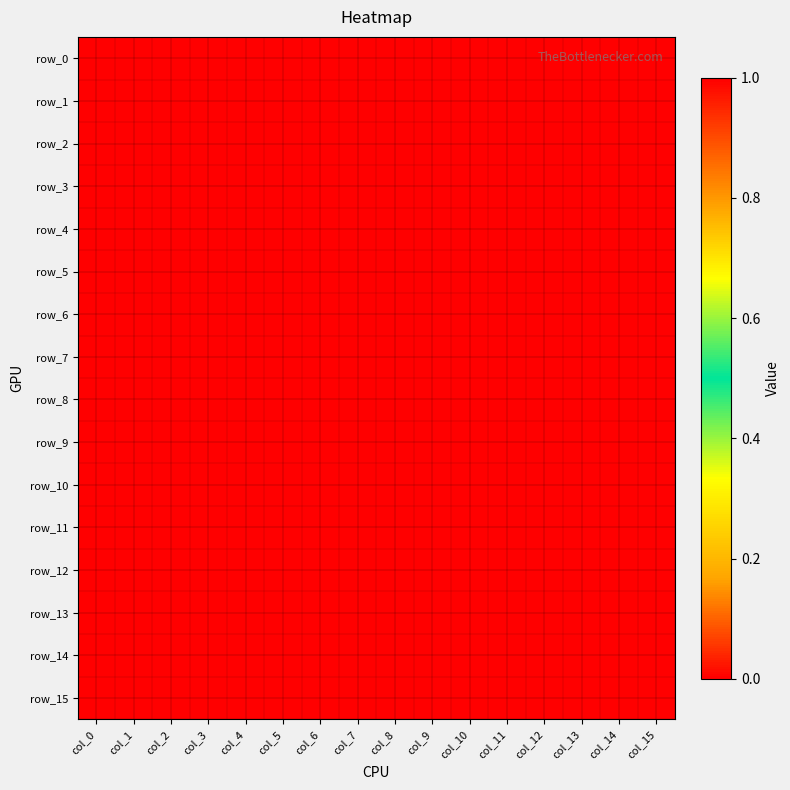

Reading left to right, transcribe all the data shown in this chart.

row_0: col_0=0	col_1=0	col_2=0	col_3=0	col_4=0	col_5=0	col_6=0	col_7=0	col_8=0	col_9=1	col_10=1	col_11=1	col_12=1	col_13=0	col_14=0	col_15=0
row_1: col_0=0	col_1=0	col_2=0	col_3=0	col_4=0	col_5=0	col_6=0	col_7=0	col_8=0	col_9=1	col_10=1	col_11=1	col_12=1	col_13=0	col_14=1	col_15=1
row_2: col_0=0	col_1=0	col_2=1	col_3=0	col_4=0	col_5=1	col_6=1	col_7=1	col_8=1	col_9=1	col_10=1	col_11=1	col_12=1	col_13=1	col_14=1	col_15=1
row_3: col_0=0	col_1=0	col_2=0	col_3=1	col_4=1	col_5=1	col_6=0	col_7=0	col_8=0	col_9=1	col_10=1	col_11=1	col_12=1	col_13=1	col_14=1	col_15=1
row_4: col_0=0	col_1=0	col_2=0	col_3=1	col_4=1	col_5=1	col_6=0	col_7=0	col_8=0	col_9=0	col_10=0	col_11=1	col_12=1	col_13=1	col_14=1	col_15=0
row_5: col_0=0	col_1=0	col_2=0	col_3=1	col_4=1	col_5=1	col_6=0	col_7=0	col_8=0	col_9=0	col_10=1	col_11=1	col_12=1	col_13=0	col_14=0	col_15=0
row_6: col_0=1	col_1=1	col_2=1	col_3=1	col_4=1	col_5=1	col_6=0	col_7=0	col_8=0	col_9=0	col_10=0	col_11=1	col_12=1	col_13=0	col_14=0	col_15=0
row_7: col_0=1	col_1=1	col_2=1	col_3=1	col_4=1	col_5=0	col_6=1	col_7=0	col_8=0	col_9=0	col_10=0	col_11=1	col_12=1	col_13=1	col_14=1	col_15=0
row_8: col_0=1	col_1=1	col_2=1	col_3=1	col_4=0	col_5=0	col_6=0	col_7=0	col_8=0	col_9=0	col_10=0	col_11=0	col_12=1	col_13=1	col_14=1	col_15=1
row_9: col_0=1	col_1=1	col_2=1	col_3=0	col_4=0	col_5=0	col_6=0	col_7=0	col_8=0	col_9=0	col_10=0	col_11=0	col_12=1	col_13=1	col_14=1	col_15=1
row_10: col_0=1	col_1=1	col_2=1	col_3=0	col_4=0	col_5=0	col_6=0	col_7=0	col_8=0	col_9=0	col_10=0	col_11=1	col_12=1	col_13=1	col_14=1	col_15=1
row_11: col_0=1	col_1=0	col_2=1	col_3=0	col_4=0	col_5=0	col_6=0	col_7=0	col_8=1	col_9=1	col_10=1	col_11=1	col_12=1	col_13=1	col_14=1	col_15=0
row_12: col_0=0	col_1=0	col_2=0	col_3=0	col_4=0	col_5=0	col_6=0	col_7=1	col_8=1	col_9=1	col_10=1	col_11=1	col_12=0	col_13=0	col_14=1	col_15=1
row_13: col_0=0	col_1=0	col_2=1	col_3=1	col_4=0	col_5=0	col_6=0	col_7=1	col_8=1	col_9=1	col_10=1	col_11=0	col_12=1	col_13=1	col_14=1	col_15=1
row_14: col_0=0	col_1=1	col_2=0	col_3=1	col_4=1	col_5=1	col_6=1	col_7=1	col_8=1	col_9=1	col_10=1	col_11=1	col_12=1	col_13=1	col_14=1	col_15=1
row_15: col_0=0	col_1=1	col_2=0	col_3=1	col_4=1	col_5=1	col_6=1	col_7=1	col_8=0	col_9=0	col_10=0	col_11=1	col_12=0	col_13=0	col_14=1	col_15=0